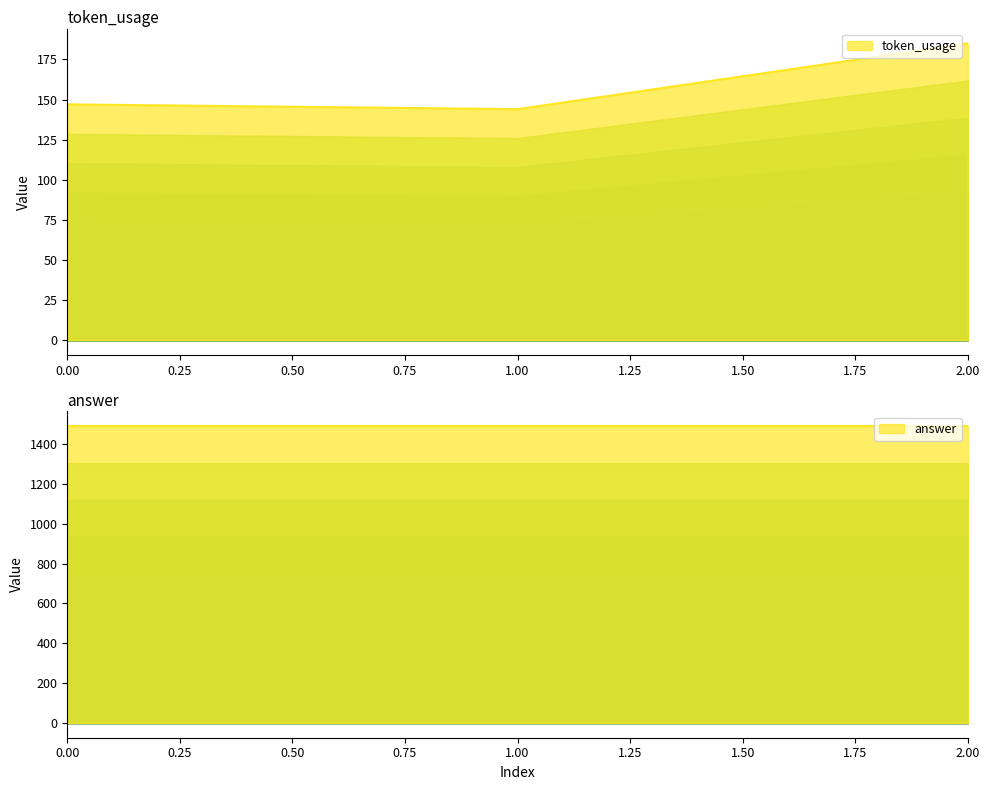

What is the difference between the values at 1 and 0?

3